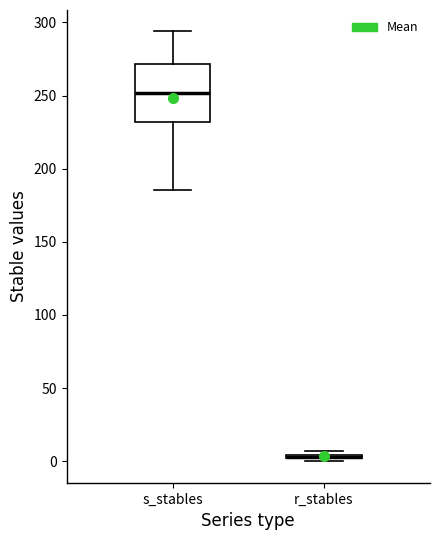

Where is the lower edge of the box for s_stables on the y-axis? The values are not printed on the chart, so give them approximately, as read against the axis.

230